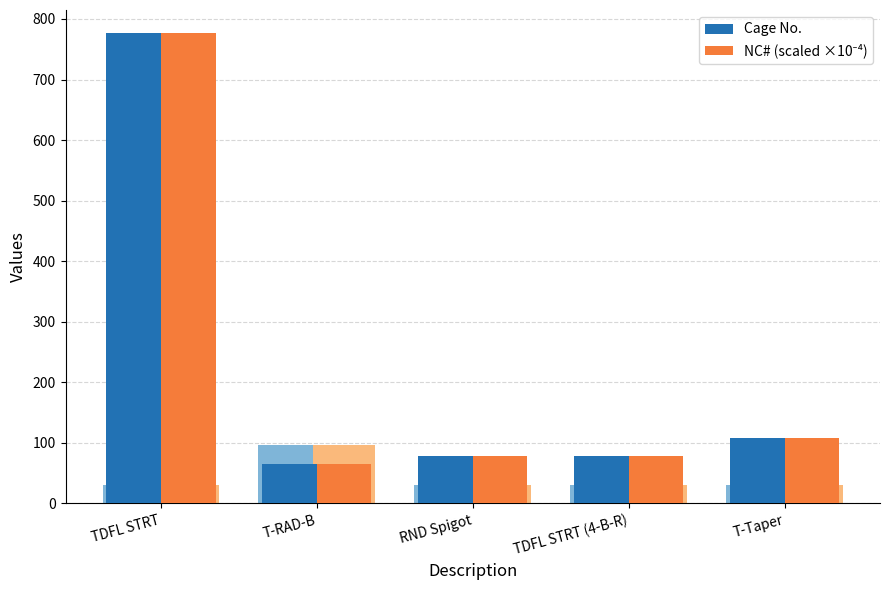

At which label does NC# (scaled ×10⁻⁴) reach its minimum?

T-RAD-B